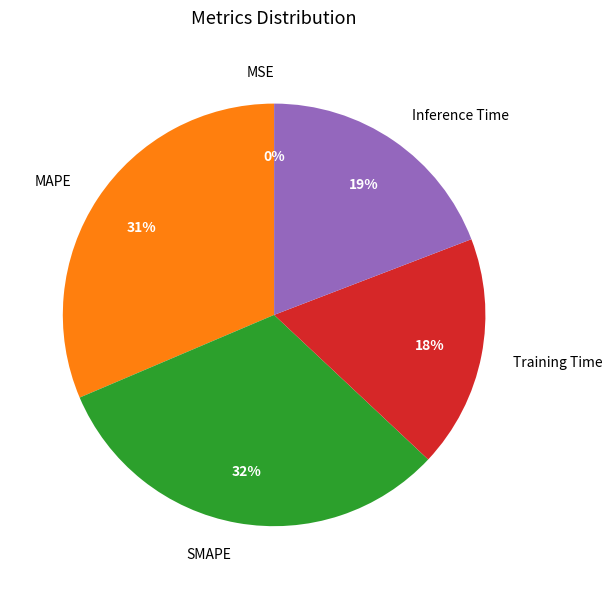

Is there any slice that represents more than half of the pie?

No